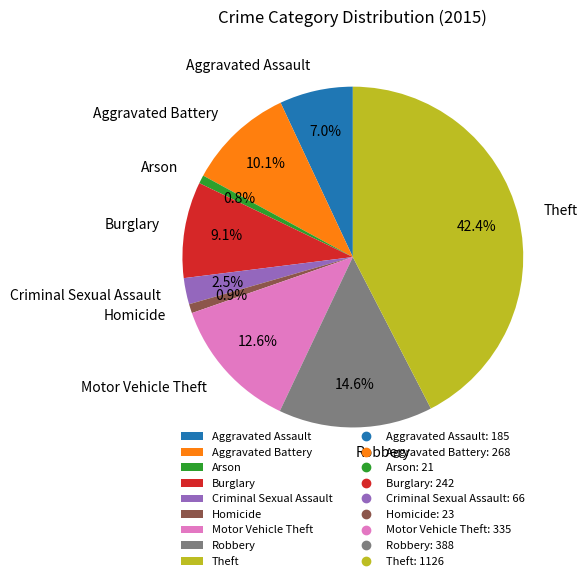

Is there any slice that represents more than half of the pie?

No